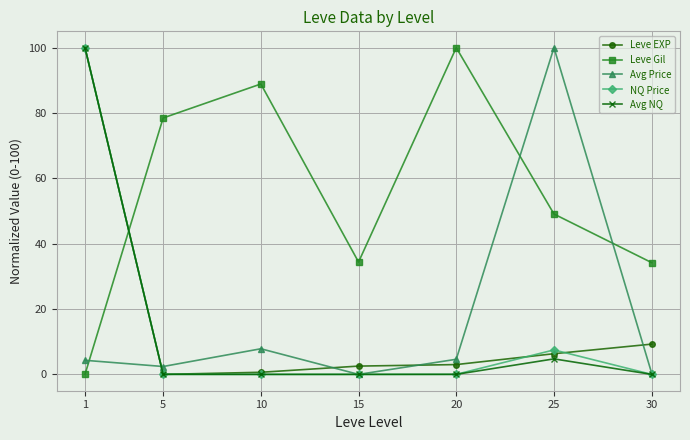

Which series changed the most between 5 and 30?

Leve Gil